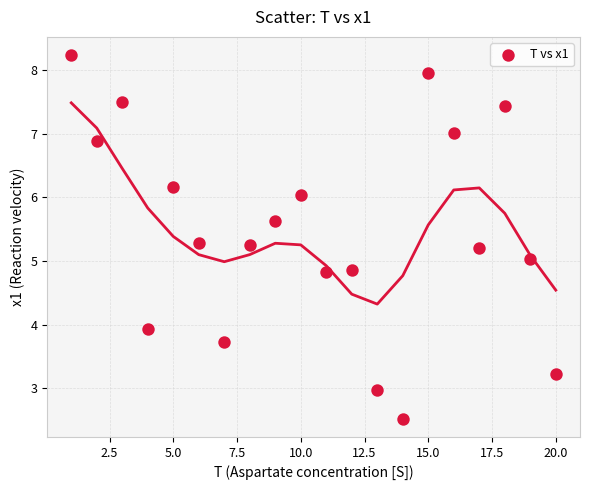

What is the range of Y values (max minus min)?

5.7